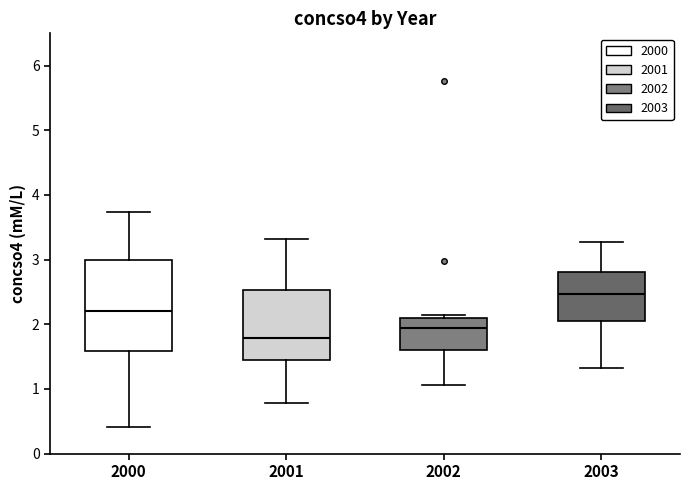

Reading left to right, read every box against the y-axis: the position of its median line, the range the box covers, and the ends of its whiskers. The values are not printed on the chart, so give them approximately, as read against the axis.

2000: median 2.2, box 1.6 to 3.0, whiskers 0.4 to 3.7
2001: median 1.8, box 1.5 to 2.5, whiskers 0.8 to 3.3
2002: median 1.9, box 1.6 to 2.1, whiskers 1.1 to 2.1 (just above the box's upper edge)
2003: median 2.5, box 2.0 to 2.8, whiskers 1.3 to 3.3